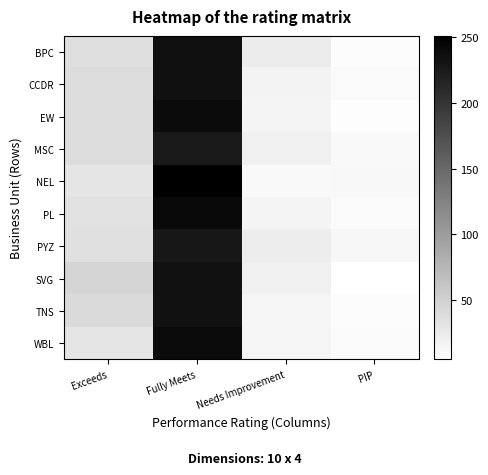

What is the total value across all series at PIP?

93